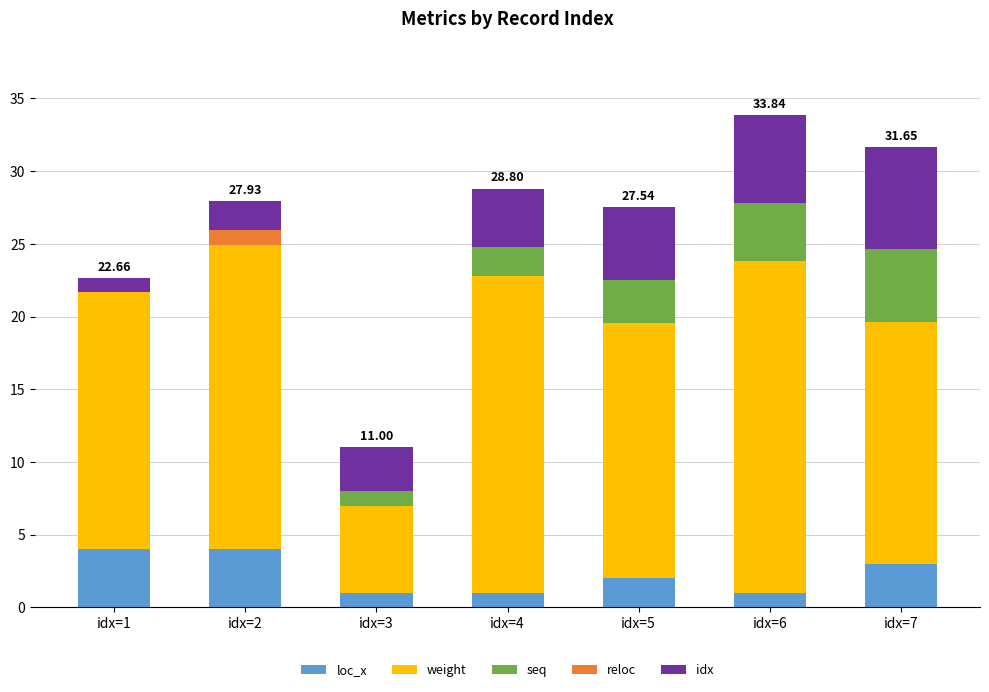

What are all the series names shown in the legend?

loc_x, weight, seq, reloc, idx